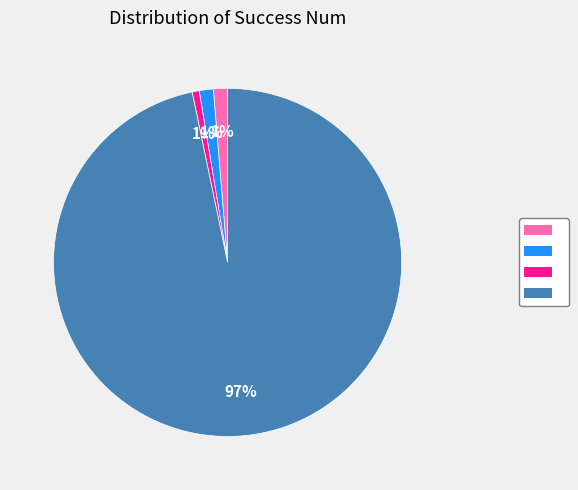

Does any single category account for the majority?

Yes